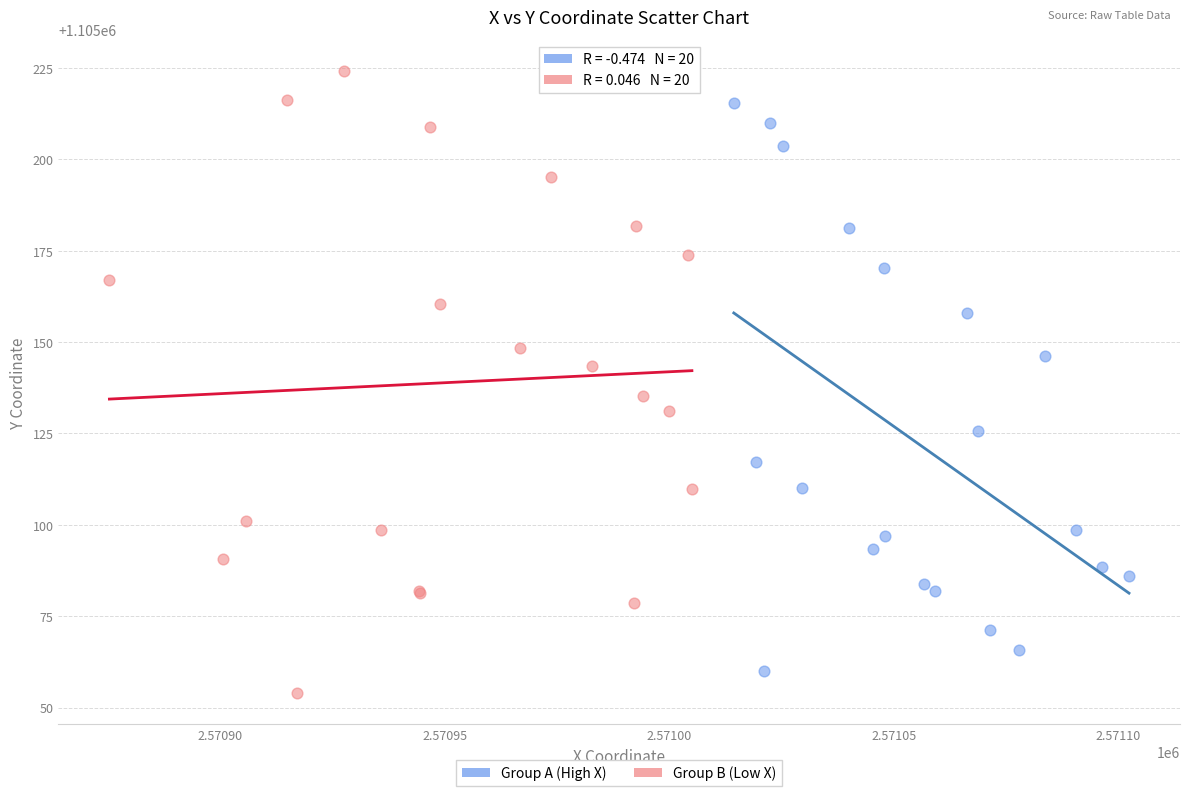

Which series contains the highest Y value?

Group B (Low X)